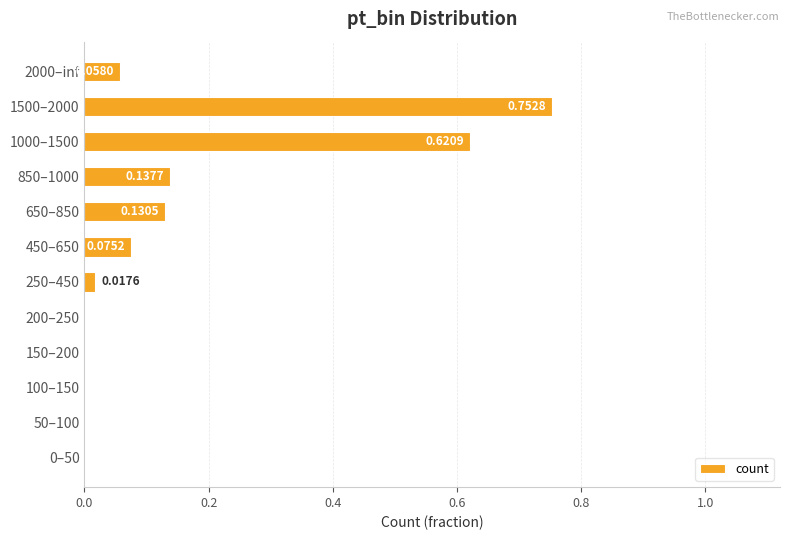

What is the change in value from 50–100 to 2000–inf?

+0.1